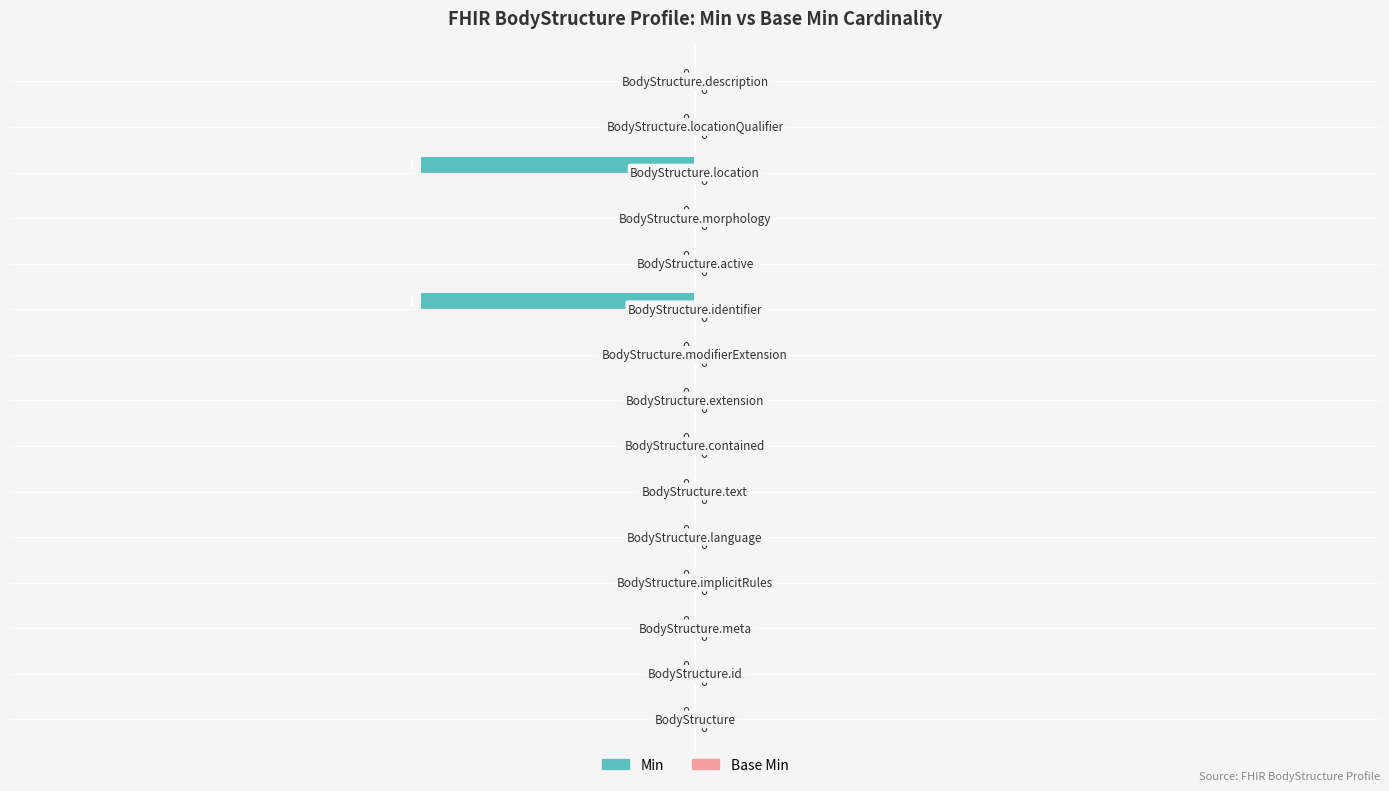

How many values are between 0 and 1?

13